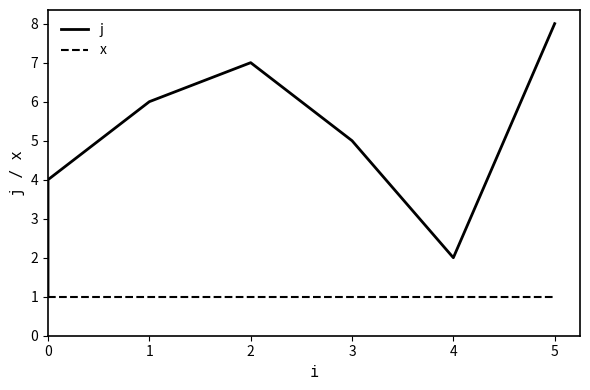

True or false: j and x intersect in this chart.

False